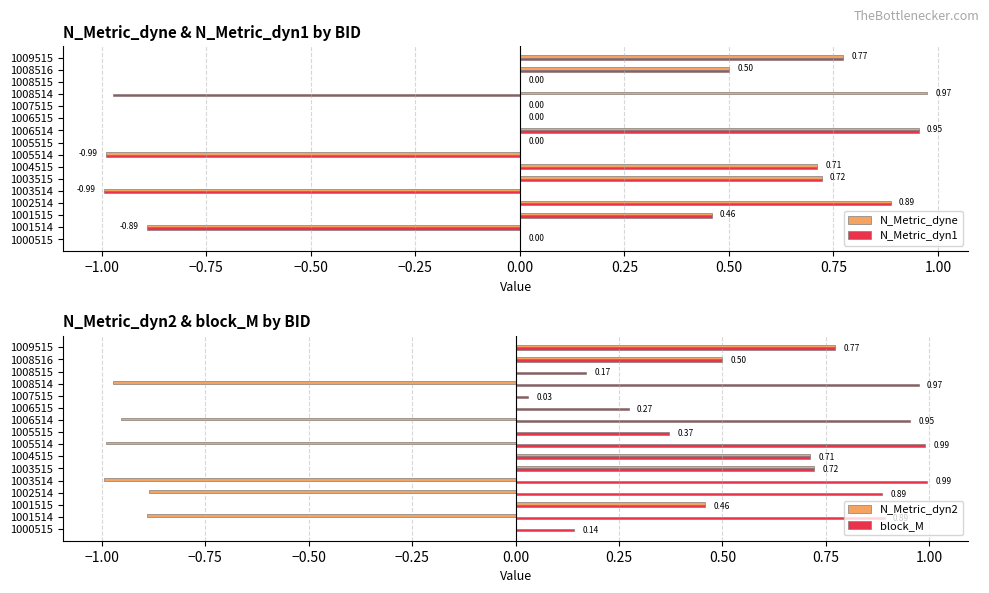

Reading left to right, transcribe all the data shown in this chart.

N_Metric_dyne: 0.0	-0.9	0.5	0.9	-1.0	0.7	0.7	-1.0	0.0	1.0	0.0	0.0	1.0	0.0	0.5	0.8
N_Metric_dyn1: 0.0	-0.9	0.5	0.9	-1.0	0.7	0.7	-1.0	0.0	1.0	0.0	0.0	-1.0	0.0	0.5	0.8
N_Metric_dyn2: 0.0	-0.9	0.5	-0.9	-1.0	0.7	0.7	-1.0	0.0	-1.0	0.0	0.0	-1.0	0.0	0.5	0.8
block_M: 0.1	0.9	0.5	0.9	1.0	0.7	0.7	1.0	0.4	1.0	0.3	0.0	1.0	0.2	0.5	0.8